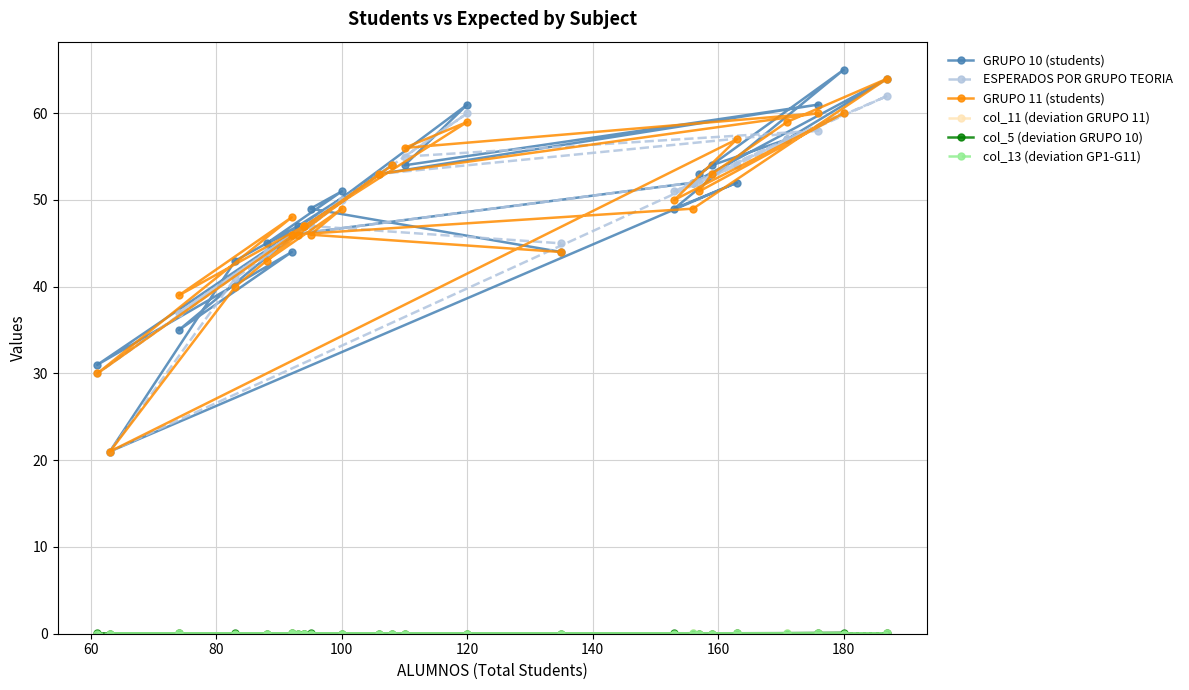

Which series has the widest spread of values?

GRUPO 10 (students)